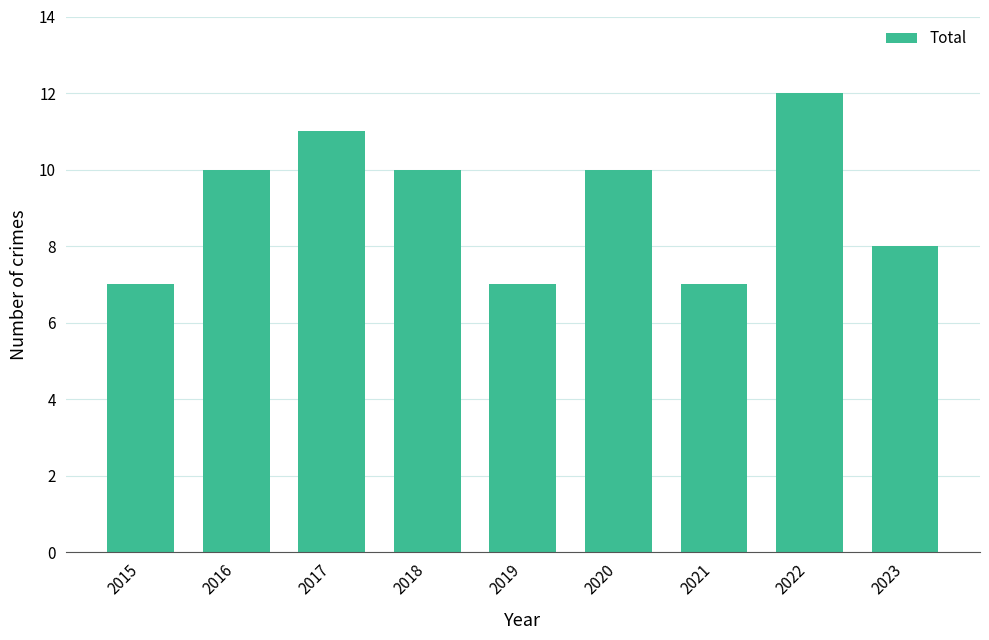

Is it true that the value at 2022 is 6?

False